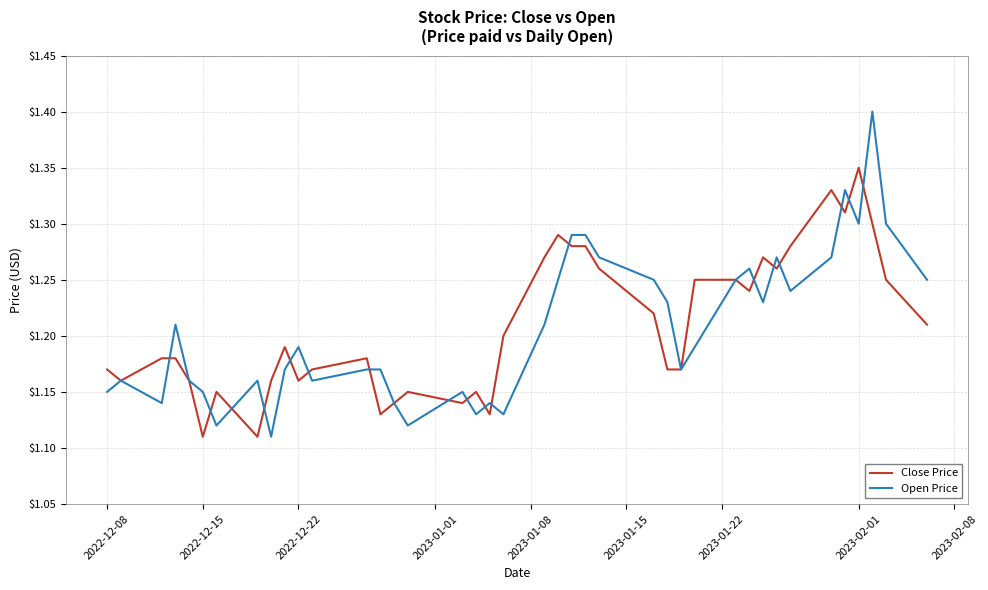

Which series has the widest spread of values?

Open Price